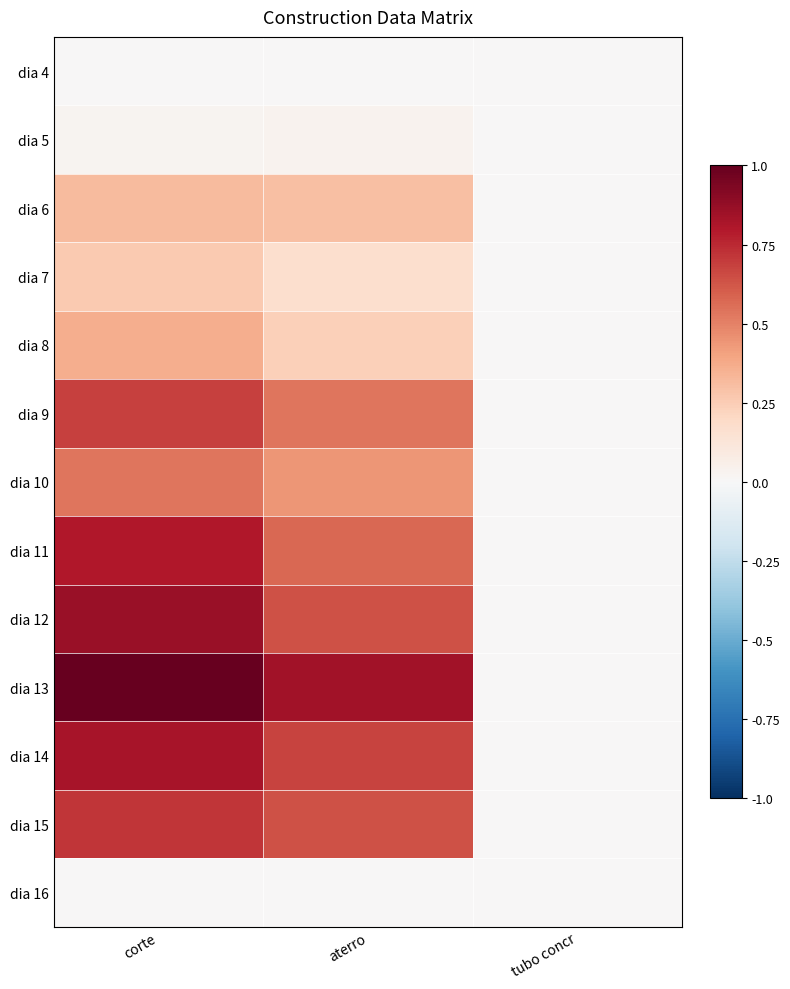

At aterro, list the series in order from smallest to largest.

dia 4, dia 16, dia 5, dia 7, dia 8, dia 6, dia 10, dia 9, dia 11, dia 12, dia 15, dia 14, dia 13